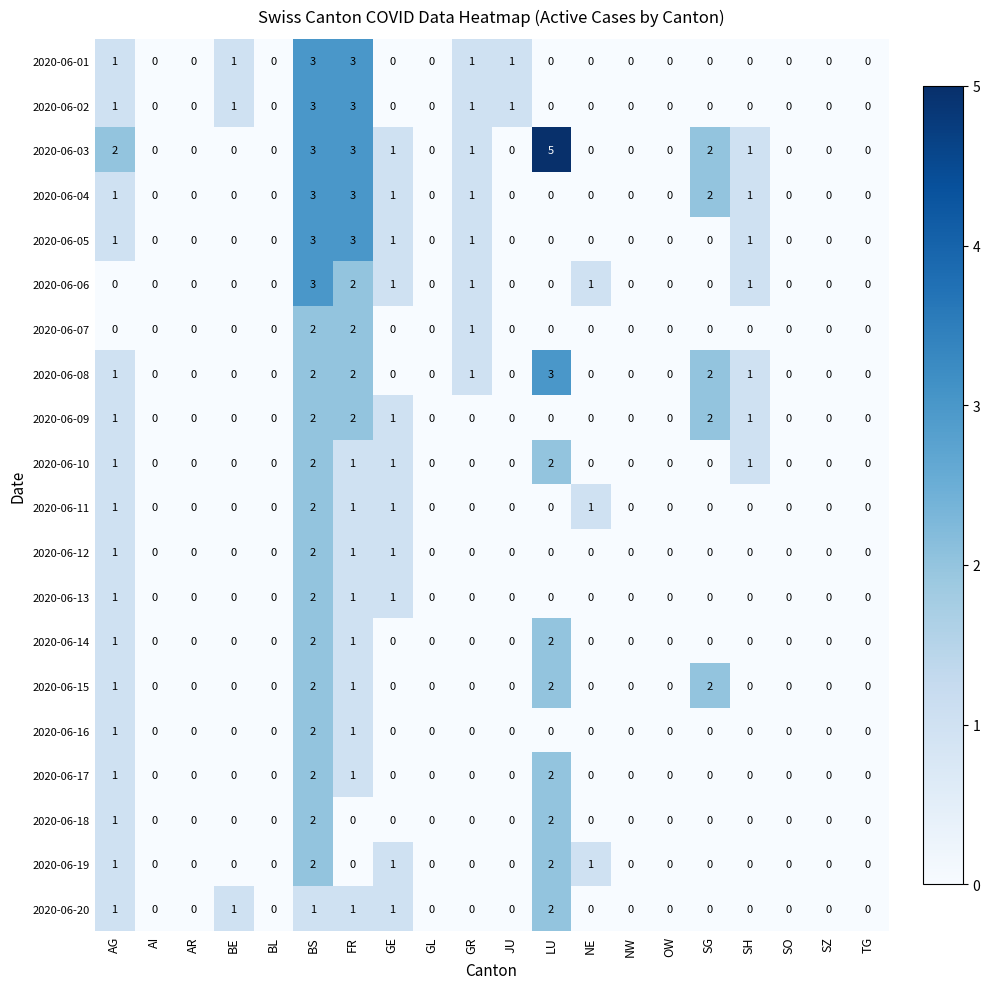

Which series has the largest range (max minus min)?

2020-06-03